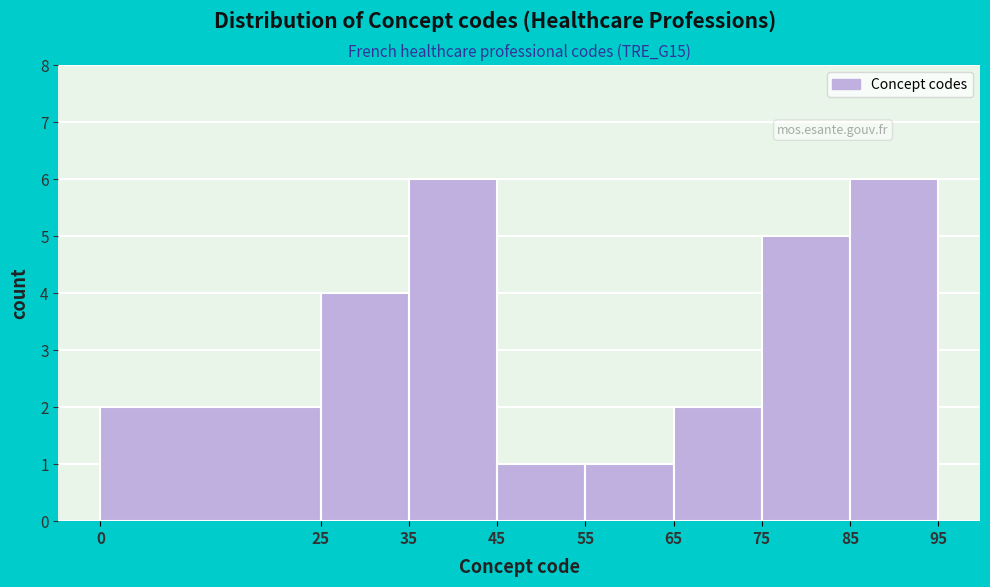

Reading left to right, transcribe this chart: for each bar, give the range it covers on the x-axis and its height. The values are not printed on the chart, so give them approximately, as read against the axis.

0 to 25: 2
25 to 35: 4
35 to 45: 6
45 to 55: 1
55 to 65: 1
65 to 75: 2
75 to 85: 5
85 to 95: 6